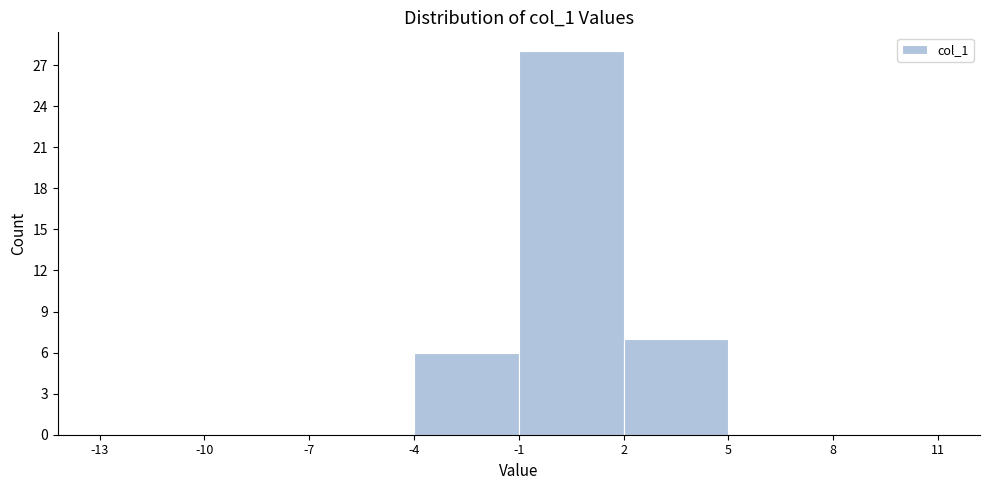

Reading left to right, transcribe this chart: for each bar, give the range it covers on the x-axis and its height. The values are not printed on the chart, so give them approximately, as read against the axis.

-13 to -10: 0
-10 to -7: 0
-7 to -4: 0
-4 to -1: 6
-1 to 2: 28
2 to 5: 7
5 to 8: 0
8 to 11: 0